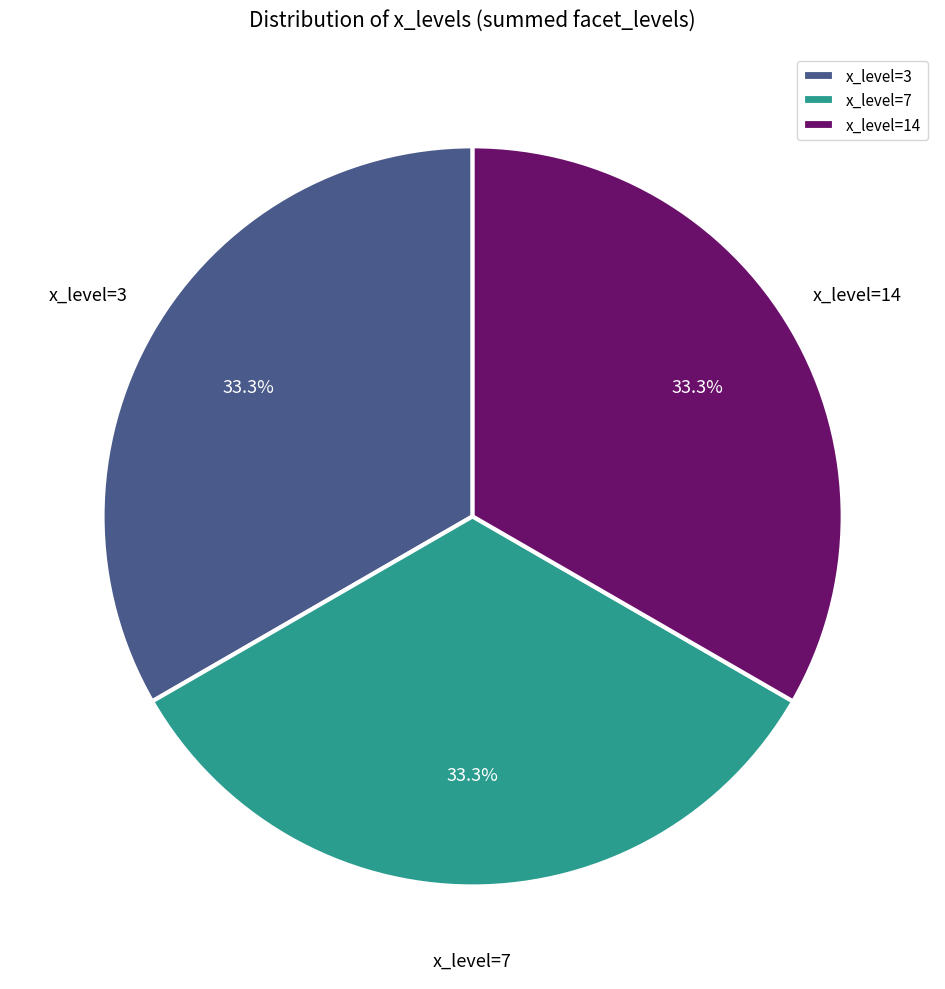

Is the sum of x_level=14 and x_level=7 greater than half?

Yes